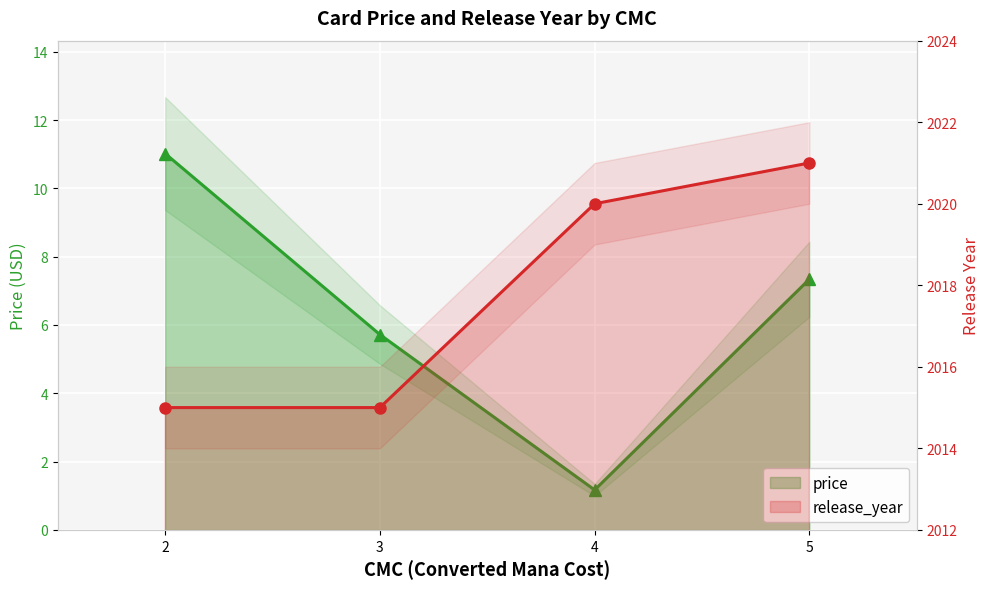

True or false: price and release_year cross at least once.

False